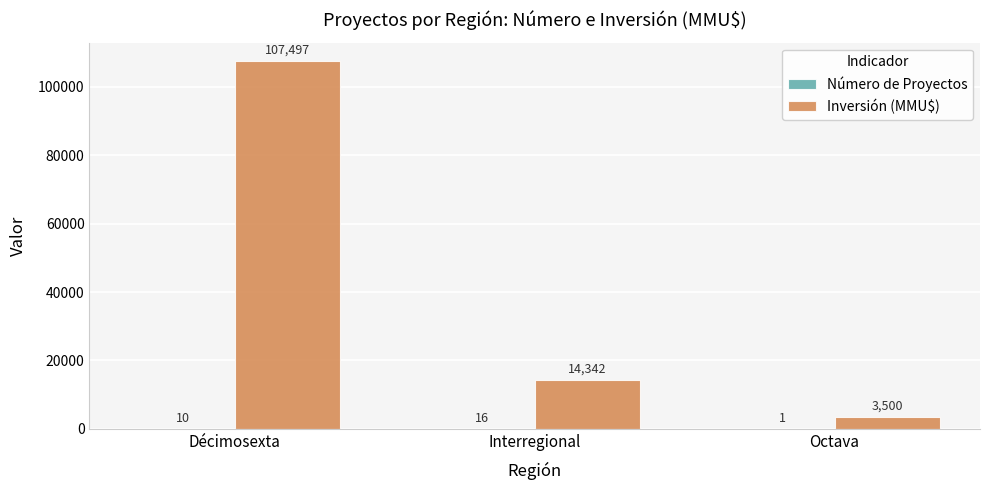

Which category has the highest value across all series?

Décimosexta